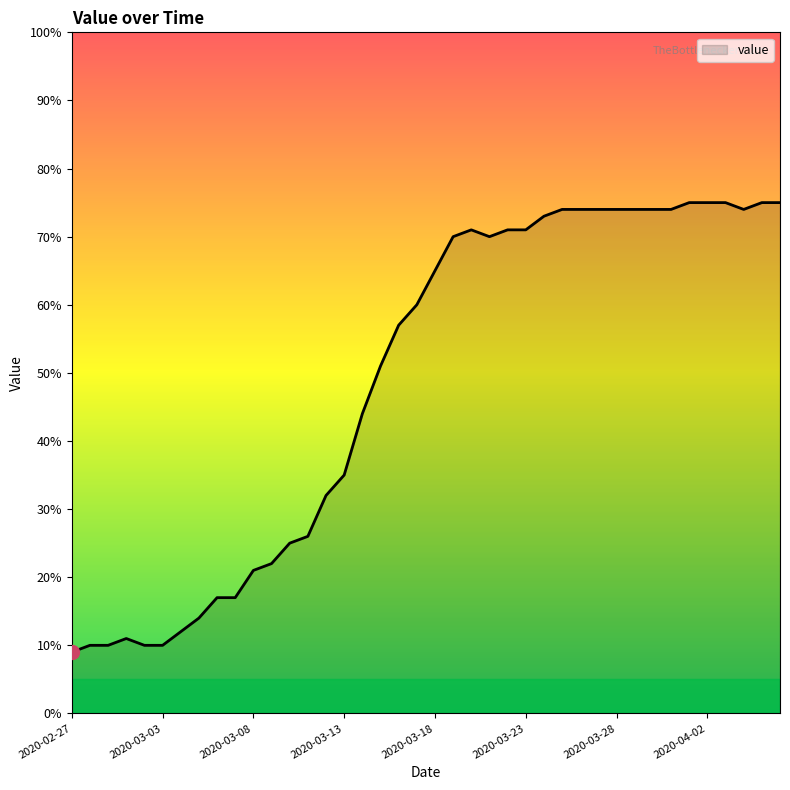

What is the difference between the maximum and minimum values?

66